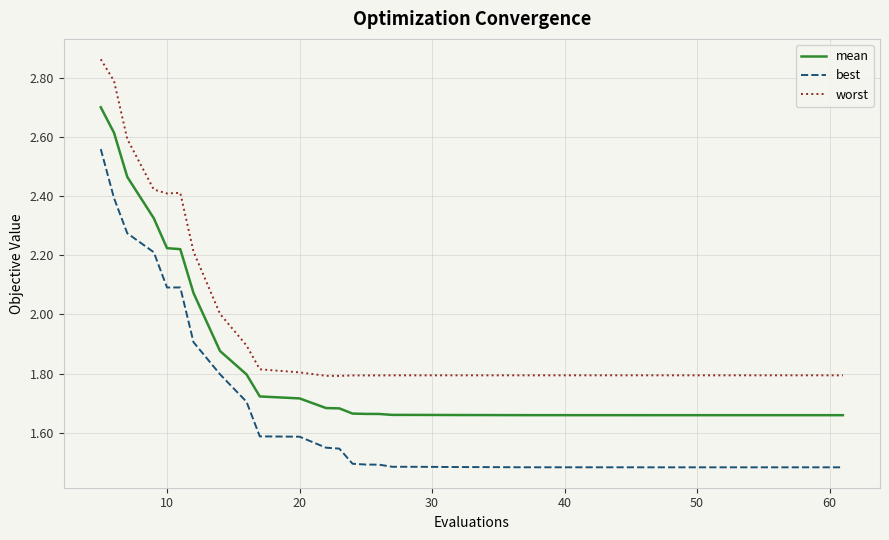

Rank the series by their average value, from highest to lowest.

worst, mean, best